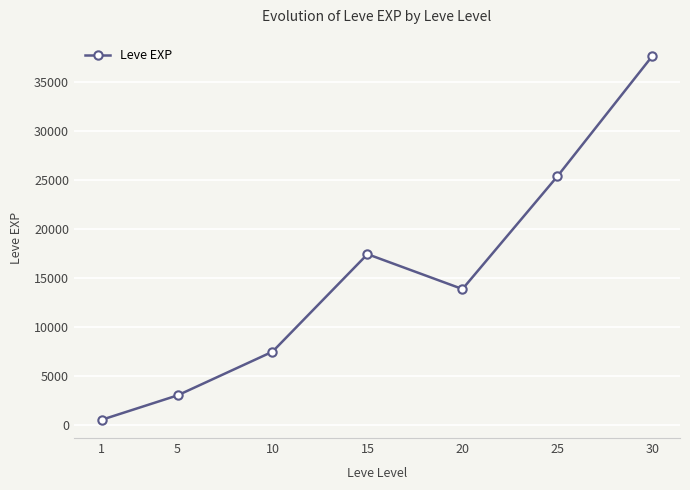

Rank the categories by value from lowest to highest.

1, 5, 10, 20, 15, 25, 30